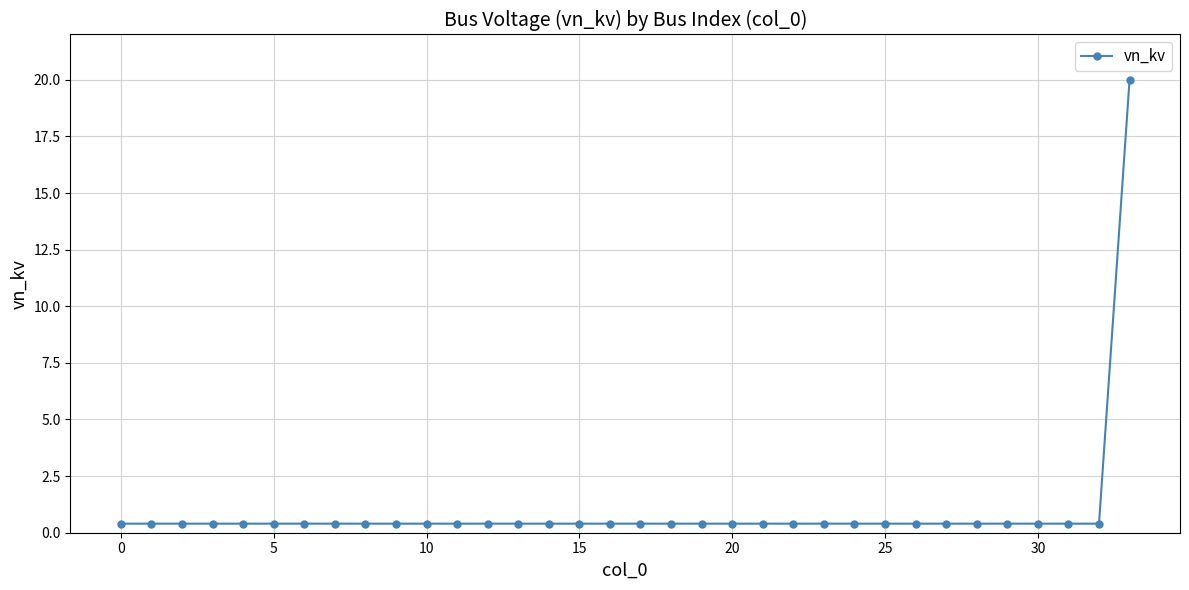

What is the greatest value displayed?

20.0